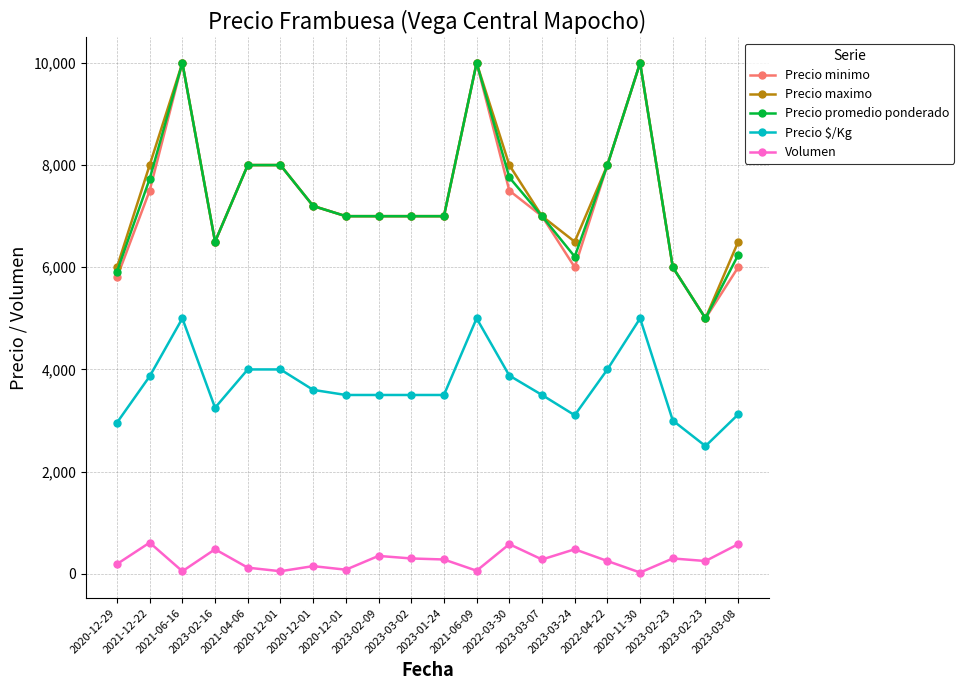

What are all the series names shown in the legend?

Precio minimo, Precio maximo, Precio promedio ponderado, Precio $/Kg, Volumen